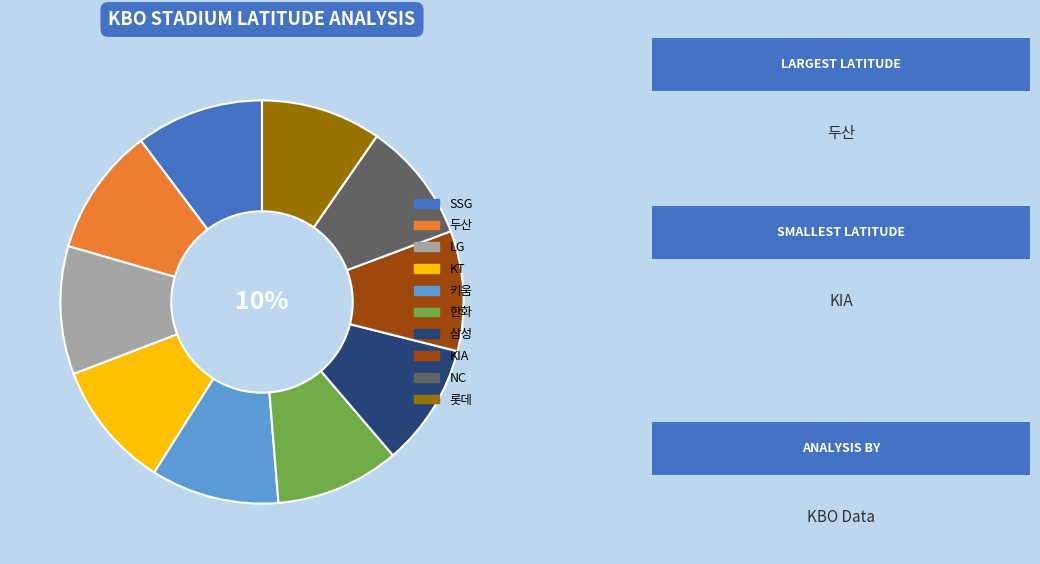

Is it true that NC is 1% of the pie?

False